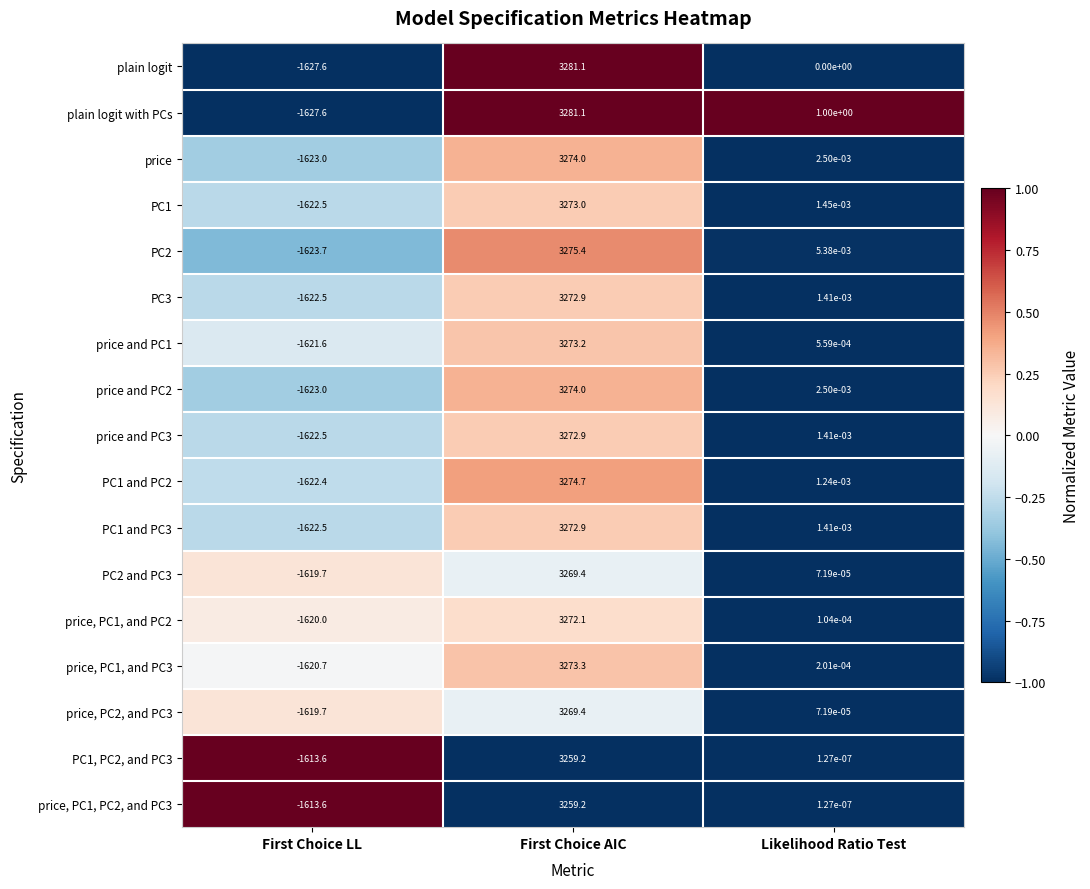

Between First Choice LL and Likelihood Ratio Test, which series saw the biggest shift?

plain logit with PCs